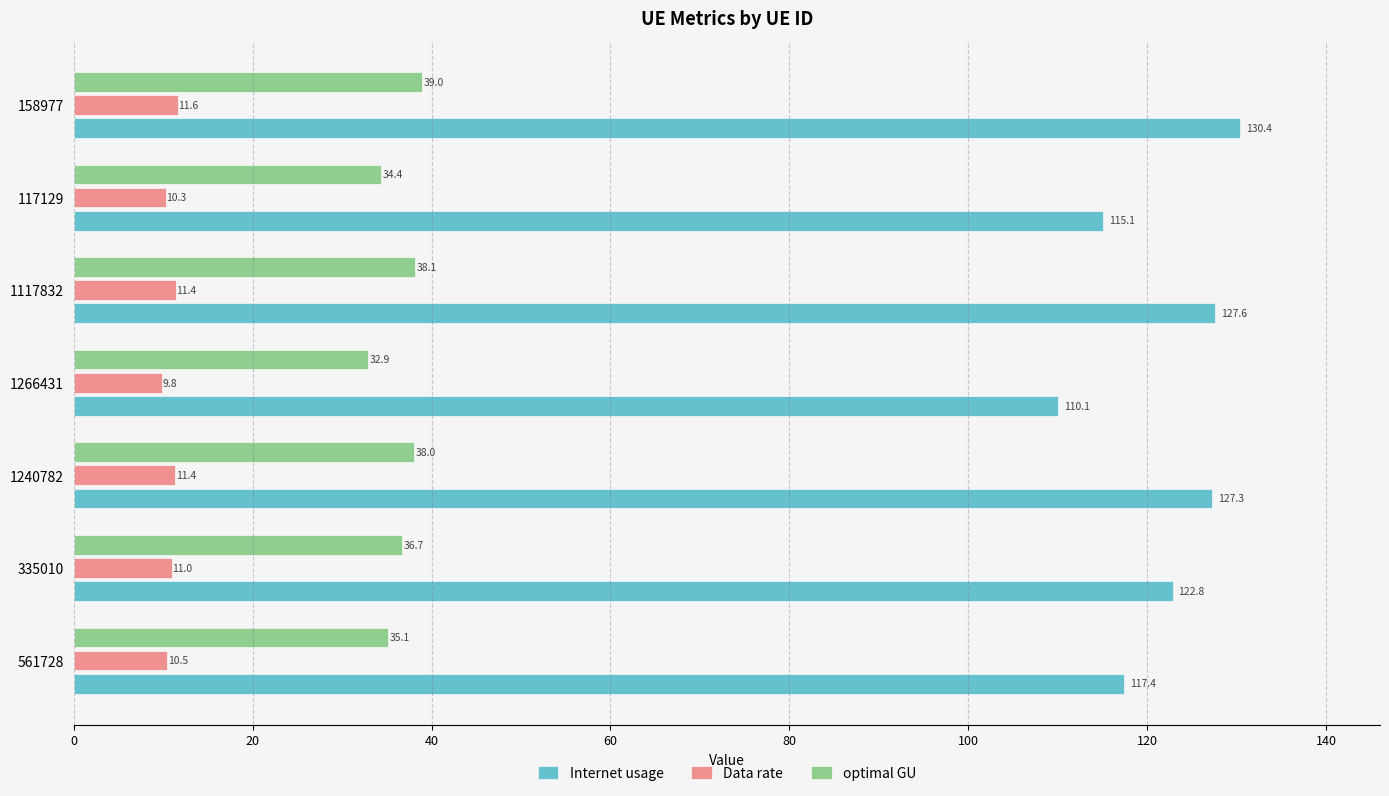

Which series changed the most between 117129 and 158977?

Internet usage